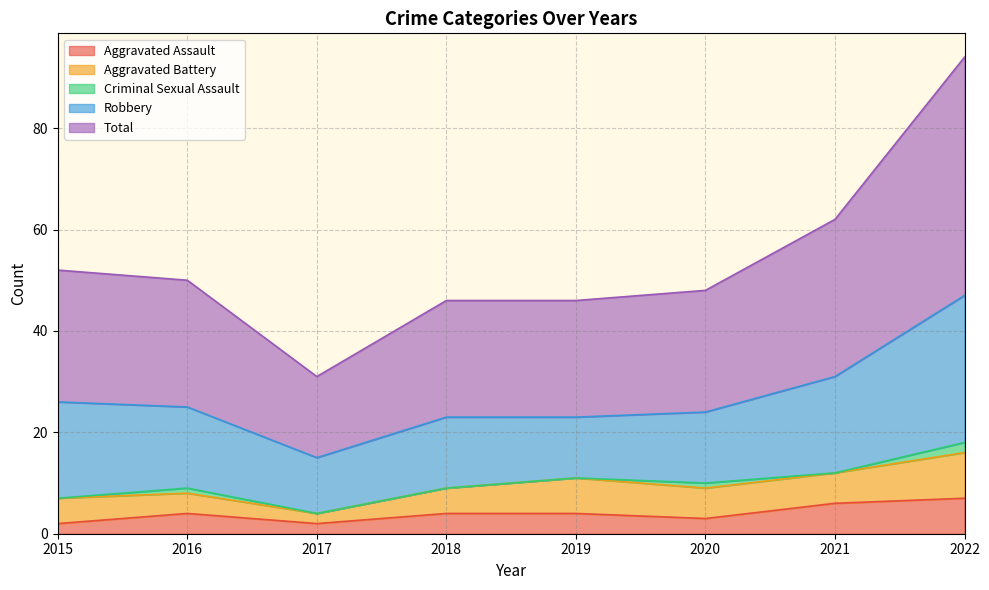

At how many categories does at least one series exceed 32?

1